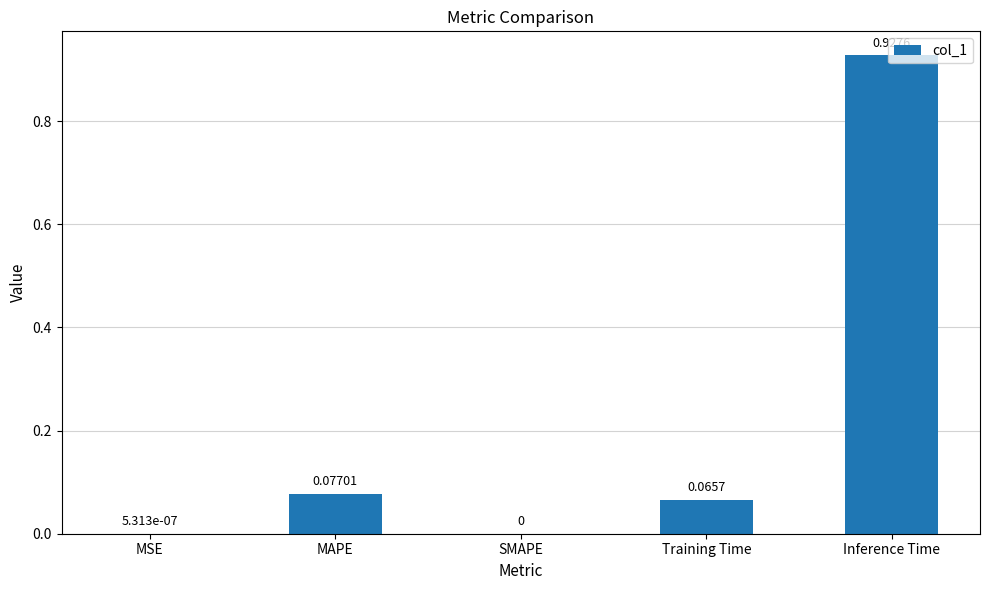

What is the sum of all values?

1.1